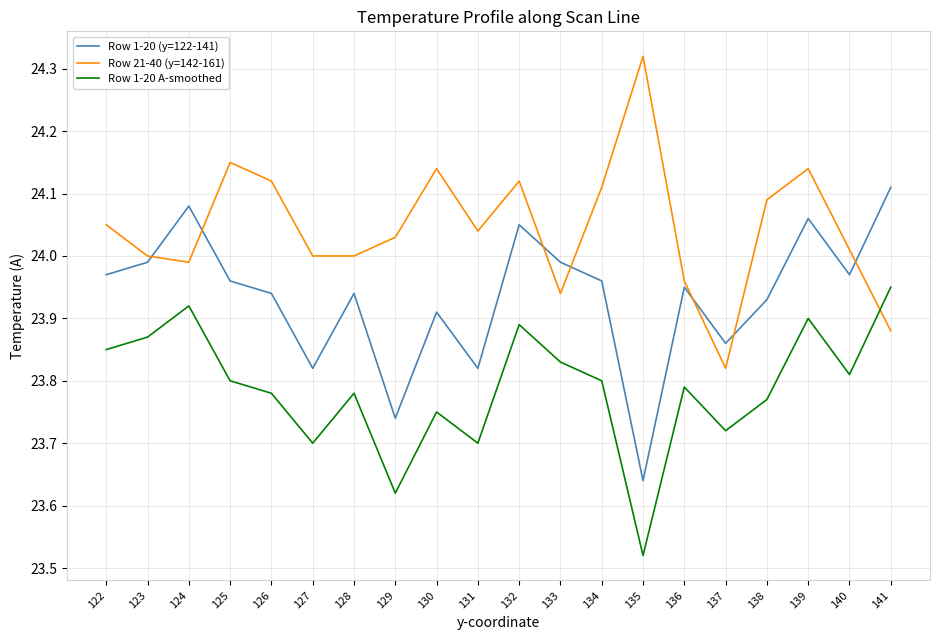

What are all the series names shown in the legend?

Row 1-20 (y=122-141), Row 21-40 (y=142-161), Row 1-20 A-smoothed